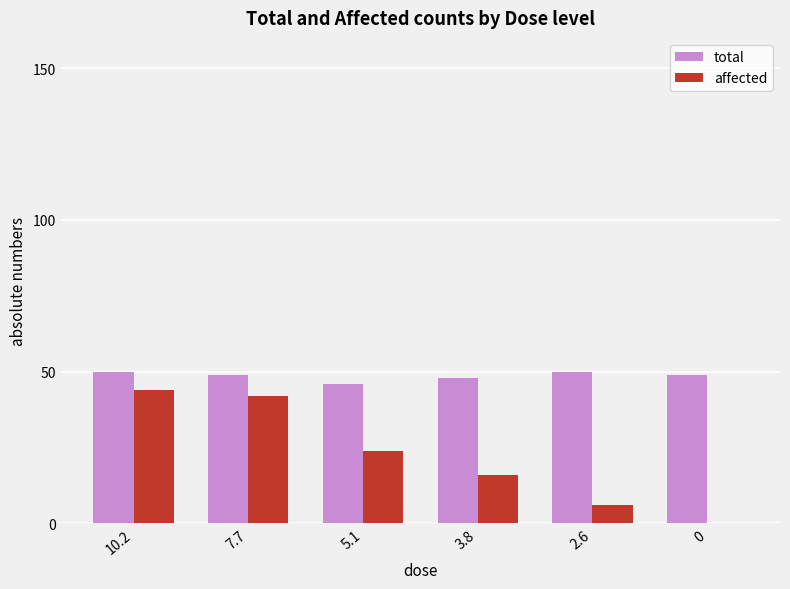

How many categories are shown in the chart?

6